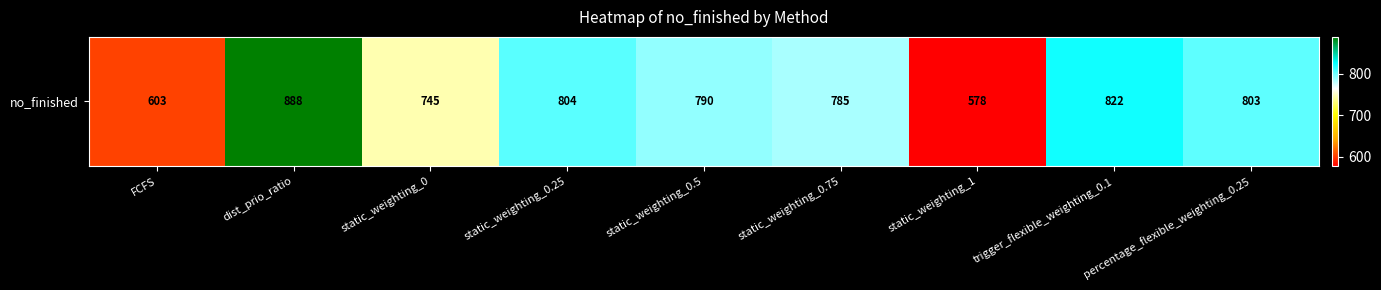

Rank the categories by value from lowest to highest.

static_weighting_1, FCFS, static_weighting_0, static_weighting_0.75, static_weighting_0.5, percentage_flexible_weighting_0.25, static_weighting_0.25, trigger_flexible_weighting_0.1, dist_prio_ratio